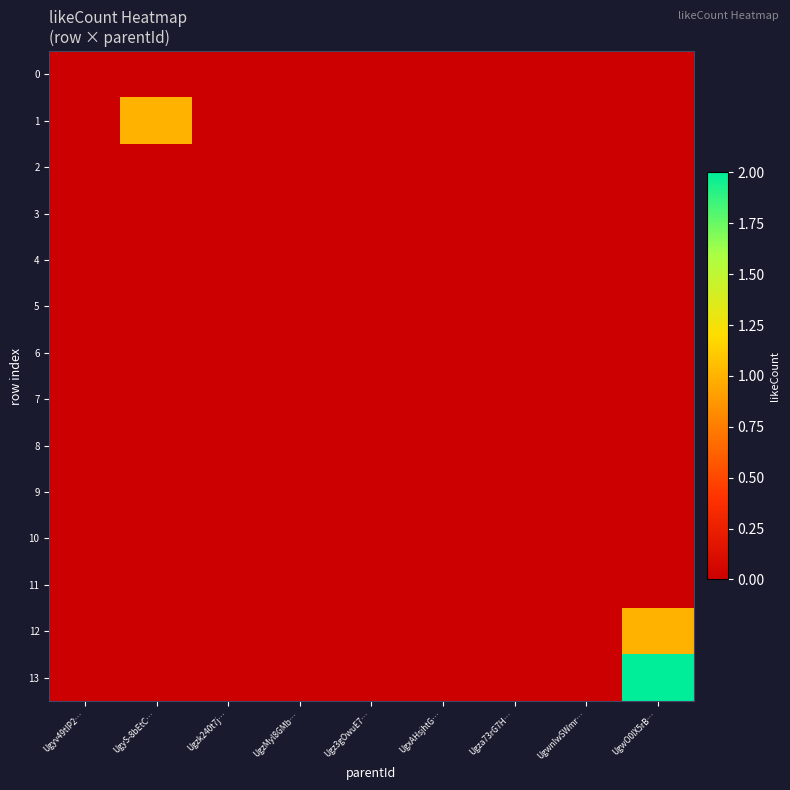

Reading right to left, extract all data points from this chart.

0: UgwO0lX5rB…=0	UgwnIwSWmr…=0	Ugza73rG7H…=0	UgxAHsjhtG…=0	Ugz3gOwuE7…=0	UgzMyl8GMb…=0	Ugzk240t7j…=0	UgyS-8bEtC…=0	Ugyv49tIP2…=0
1: UgwO0lX5rB…=0	UgwnIwSWmr…=0	Ugza73rG7H…=0	UgxAHsjhtG…=0	Ugz3gOwuE7…=0	UgzMyl8GMb…=0	Ugzk240t7j…=0	UgyS-8bEtC…=1	Ugyv49tIP2…=0
2: UgwO0lX5rB…=0	UgwnIwSWmr…=0	Ugza73rG7H…=0	UgxAHsjhtG…=0	Ugz3gOwuE7…=0	UgzMyl8GMb…=0	Ugzk240t7j…=0	UgyS-8bEtC…=0	Ugyv49tIP2…=0
3: UgwO0lX5rB…=0	UgwnIwSWmr…=0	Ugza73rG7H…=0	UgxAHsjhtG…=0	Ugz3gOwuE7…=0	UgzMyl8GMb…=0	Ugzk240t7j…=0	UgyS-8bEtC…=0	Ugyv49tIP2…=0
4: UgwO0lX5rB…=0	UgwnIwSWmr…=0	Ugza73rG7H…=0	UgxAHsjhtG…=0	Ugz3gOwuE7…=0	UgzMyl8GMb…=0	Ugzk240t7j…=0	UgyS-8bEtC…=0	Ugyv49tIP2…=0
5: UgwO0lX5rB…=0	UgwnIwSWmr…=0	Ugza73rG7H…=0	UgxAHsjhtG…=0	Ugz3gOwuE7…=0	UgzMyl8GMb…=0	Ugzk240t7j…=0	UgyS-8bEtC…=0	Ugyv49tIP2…=0
6: UgwO0lX5rB…=0	UgwnIwSWmr…=0	Ugza73rG7H…=0	UgxAHsjhtG…=0	Ugz3gOwuE7…=0	UgzMyl8GMb…=0	Ugzk240t7j…=0	UgyS-8bEtC…=0	Ugyv49tIP2…=0
7: UgwO0lX5rB…=0	UgwnIwSWmr…=0	Ugza73rG7H…=0	UgxAHsjhtG…=0	Ugz3gOwuE7…=0	UgzMyl8GMb…=0	Ugzk240t7j…=0	UgyS-8bEtC…=0	Ugyv49tIP2…=0
8: UgwO0lX5rB…=0	UgwnIwSWmr…=0	Ugza73rG7H…=0	UgxAHsjhtG…=0	Ugz3gOwuE7…=0	UgzMyl8GMb…=0	Ugzk240t7j…=0	UgyS-8bEtC…=0	Ugyv49tIP2…=0
9: UgwO0lX5rB…=0	UgwnIwSWmr…=0	Ugza73rG7H…=0	UgxAHsjhtG…=0	Ugz3gOwuE7…=0	UgzMyl8GMb…=0	Ugzk240t7j…=0	UgyS-8bEtC…=0	Ugyv49tIP2…=0
10: UgwO0lX5rB…=0	UgwnIwSWmr…=0	Ugza73rG7H…=0	UgxAHsjhtG…=0	Ugz3gOwuE7…=0	UgzMyl8GMb…=0	Ugzk240t7j…=0	UgyS-8bEtC…=0	Ugyv49tIP2…=0
11: UgwO0lX5rB…=0	UgwnIwSWmr…=0	Ugza73rG7H…=0	UgxAHsjhtG…=0	Ugz3gOwuE7…=0	UgzMyl8GMb…=0	Ugzk240t7j…=0	UgyS-8bEtC…=0	Ugyv49tIP2…=0
12: UgwO0lX5rB…=1	UgwnIwSWmr…=0	Ugza73rG7H…=0	UgxAHsjhtG…=0	Ugz3gOwuE7…=0	UgzMyl8GMb…=0	Ugzk240t7j…=0	UgyS-8bEtC…=0	Ugyv49tIP2…=0
13: UgwO0lX5rB…=2	UgwnIwSWmr…=0	Ugza73rG7H…=0	UgxAHsjhtG…=0	Ugz3gOwuE7…=0	UgzMyl8GMb…=0	Ugzk240t7j…=0	UgyS-8bEtC…=0	Ugyv49tIP2…=0